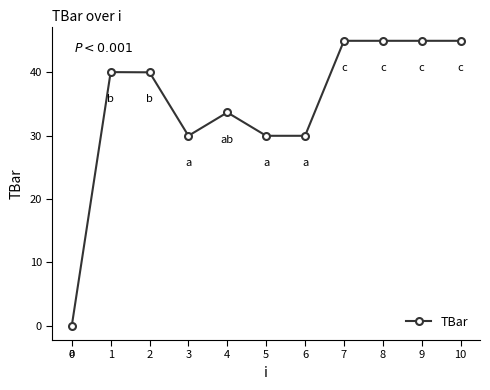

Between 6 and 10, which is larger?

10